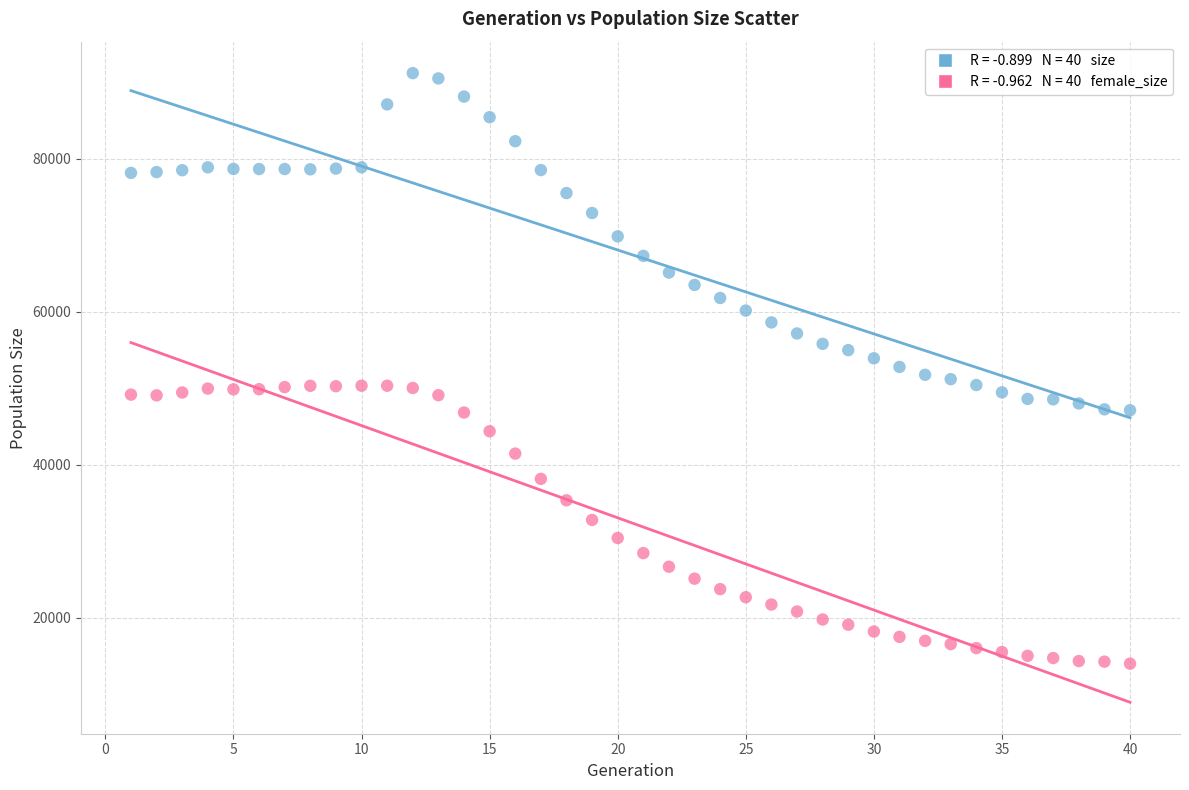

Across all data points, what is the range of Y values (max minus min)?

77136